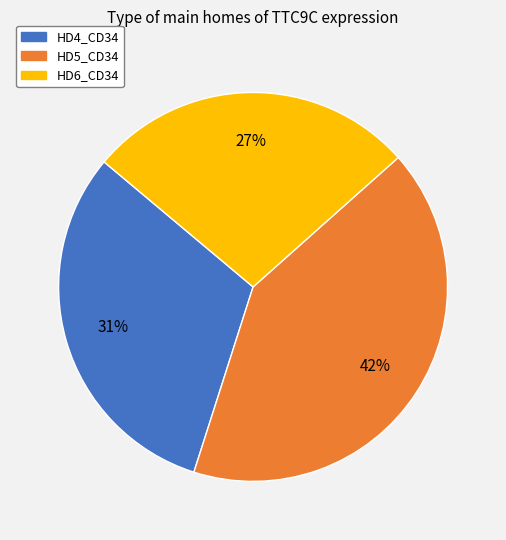

Is there a majority slice in this chart?

No